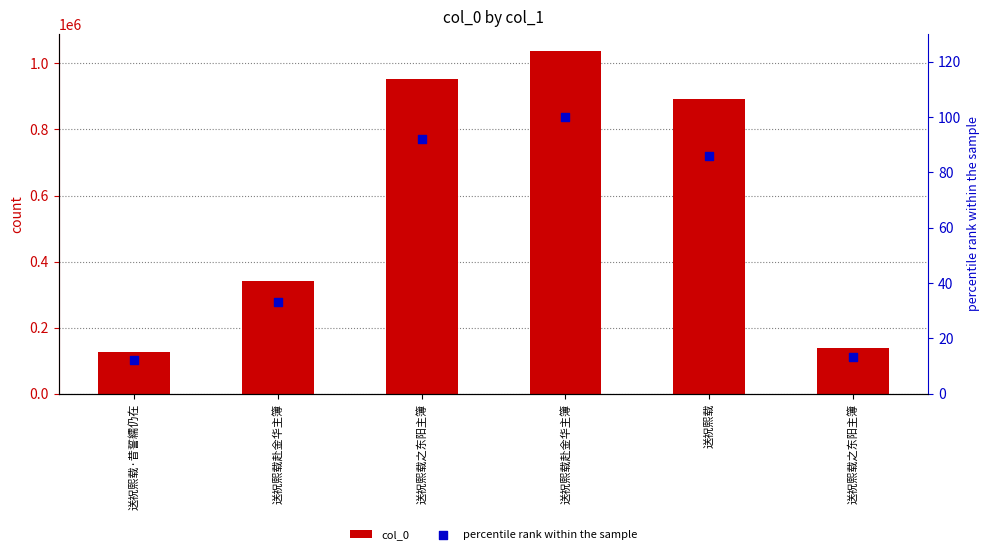

Which series has the largest Y range (max minus min)?

col_0